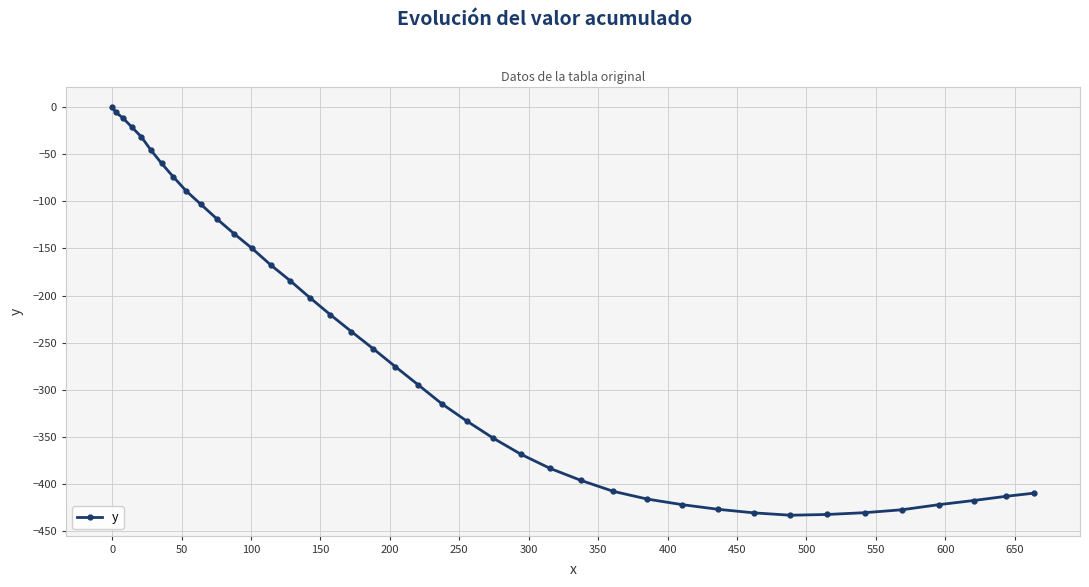

What is the difference between the second highest and second lowest values?

426.4